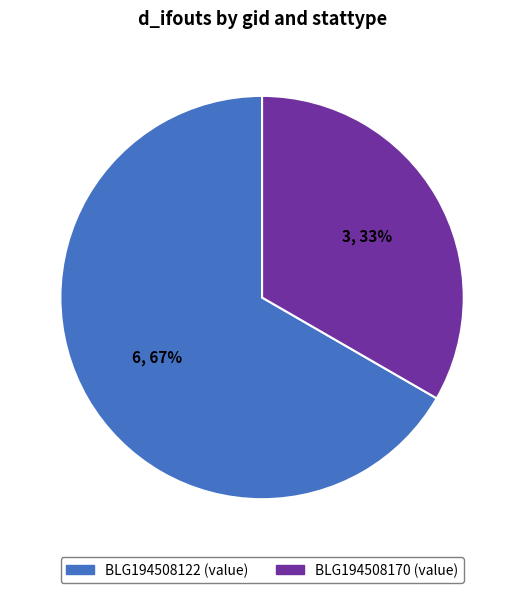

To the nearest percent, what is the average slice percentage?

50%